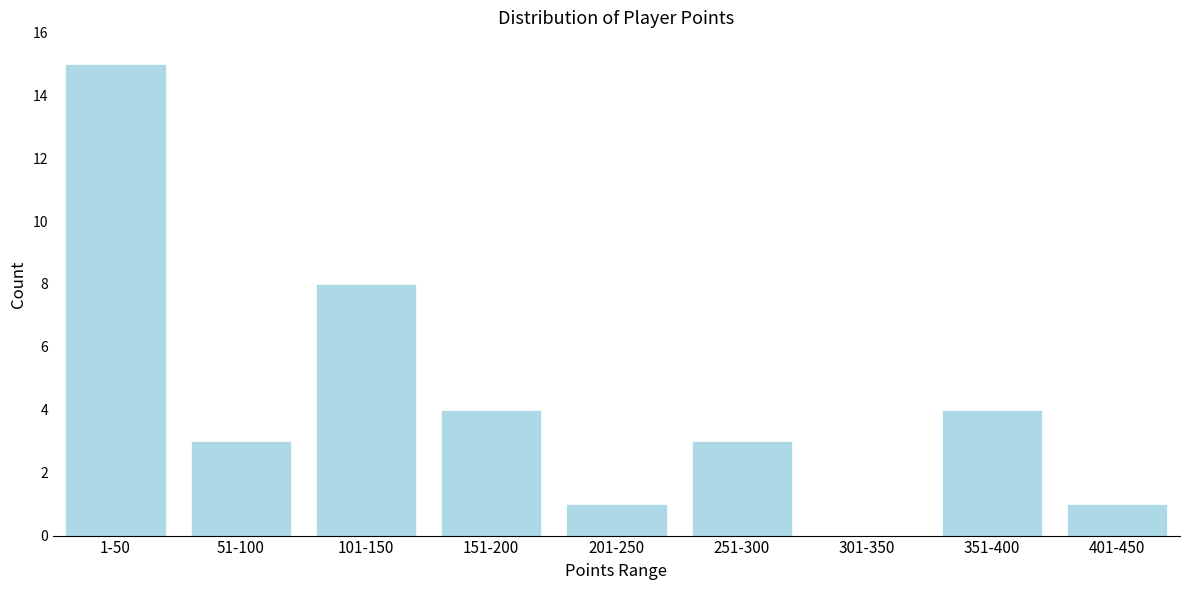

Reading left to right, transcribe all the data shown in this chart.

1-50=15	51-100=3	101-150=8	151-200=4	201-250=1	251-300=3	301-350=0	351-400=4	401-450=1